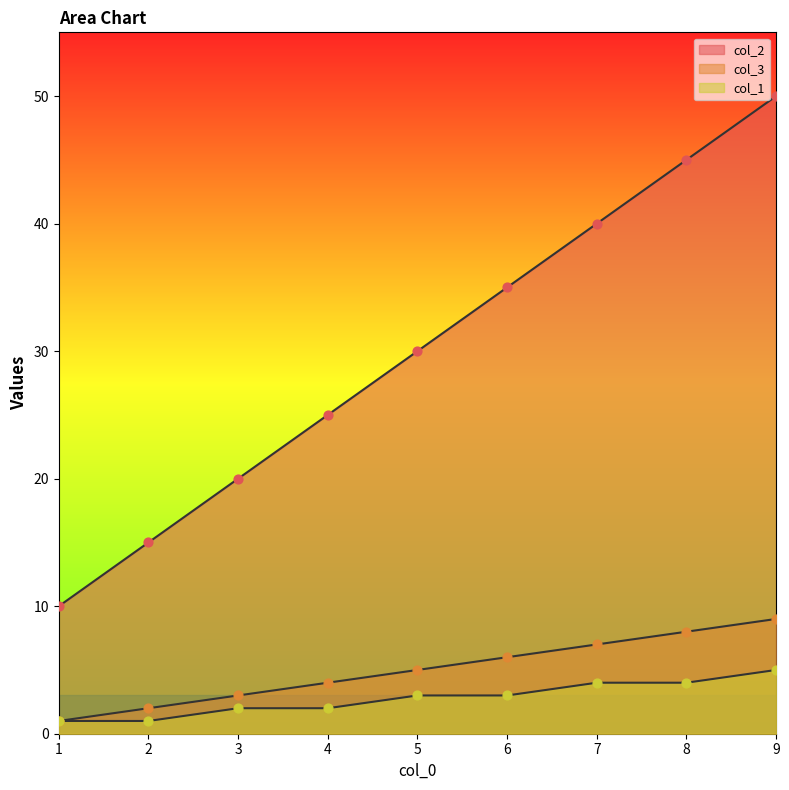

Which series has the largest Y range (max minus min)?

col_2